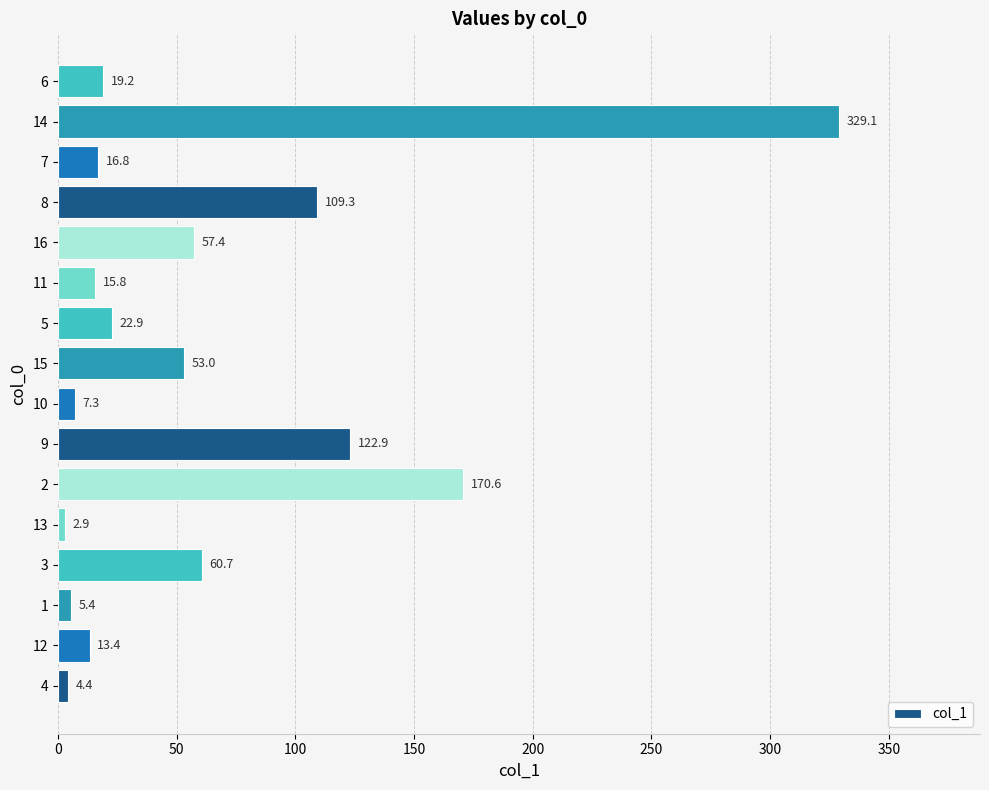

What is the difference between the maximum and minimum values?

326.2